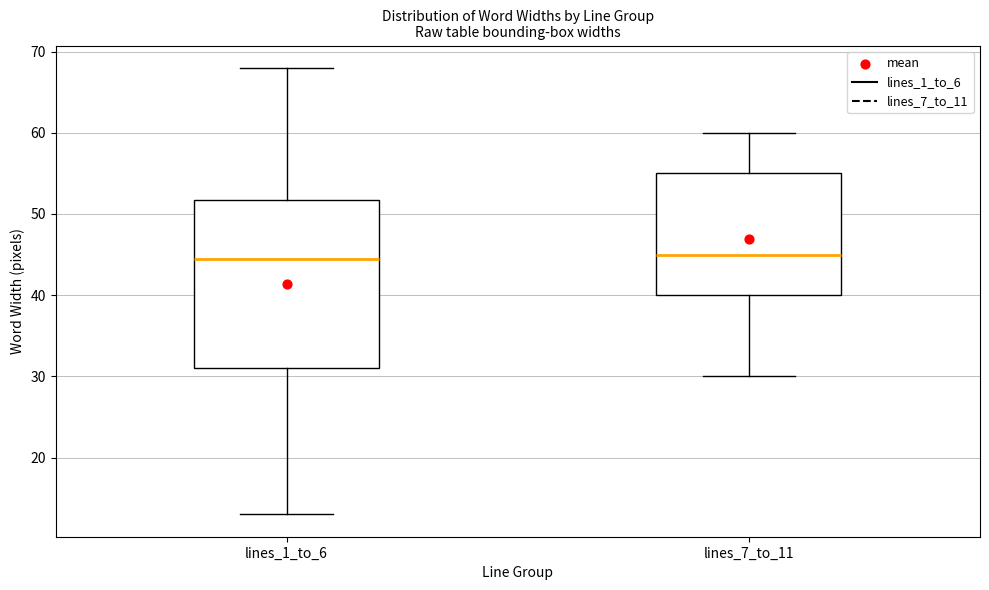

Reading left to right, read every box against the y-axis: the position of its median line, the range the box covers, and the ends of its whiskers. The values are not printed on the chart, so give them approximately, as read against the axis.

lines_1_to_6: median 45, box 31 to 52, whiskers 13 to 68
lines_7_to_11: median 45, box 40 to 55, whiskers 30 to 60